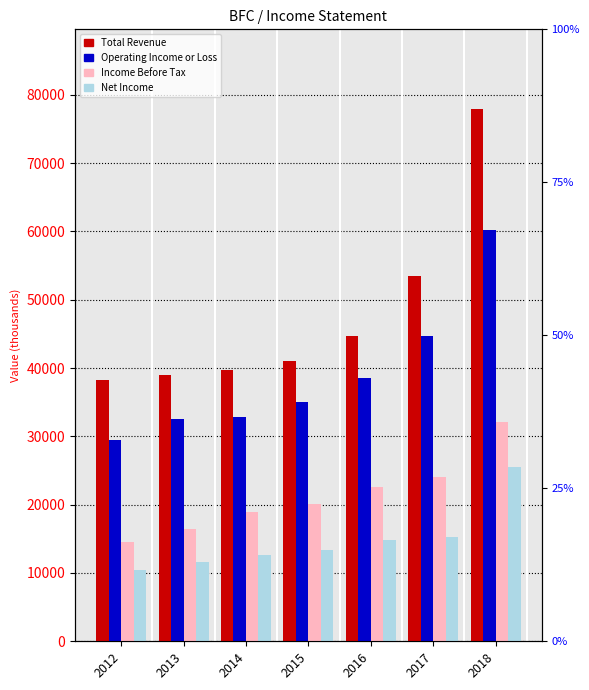

Is the value of Total Revenue at 2013 greater than the value of Net Income at 2014?

Yes